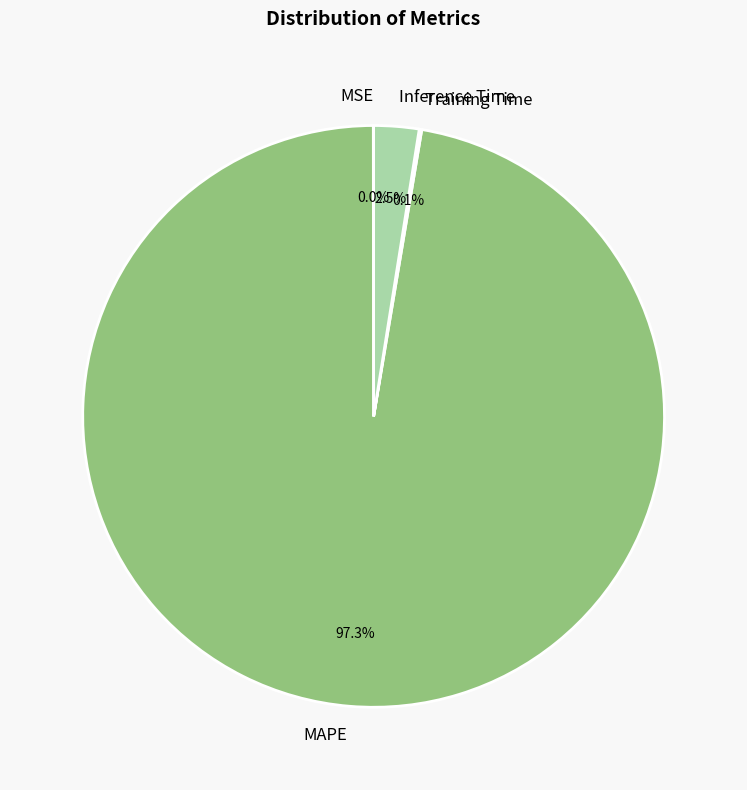

How much of the chart is everything except Inference Time?

97.5%